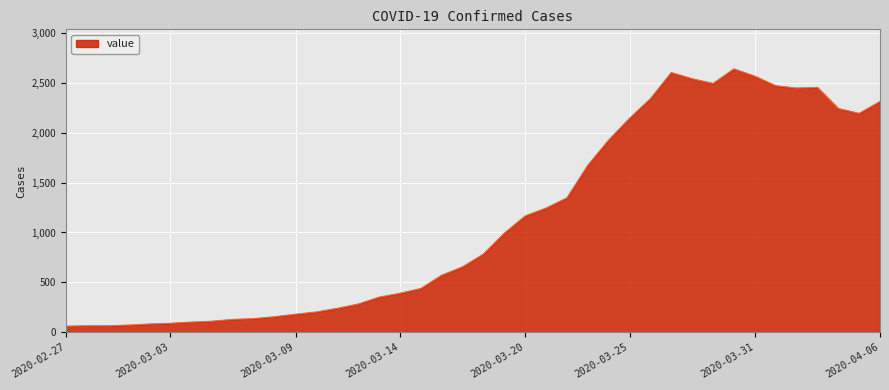

What is the smallest value displayed?

61